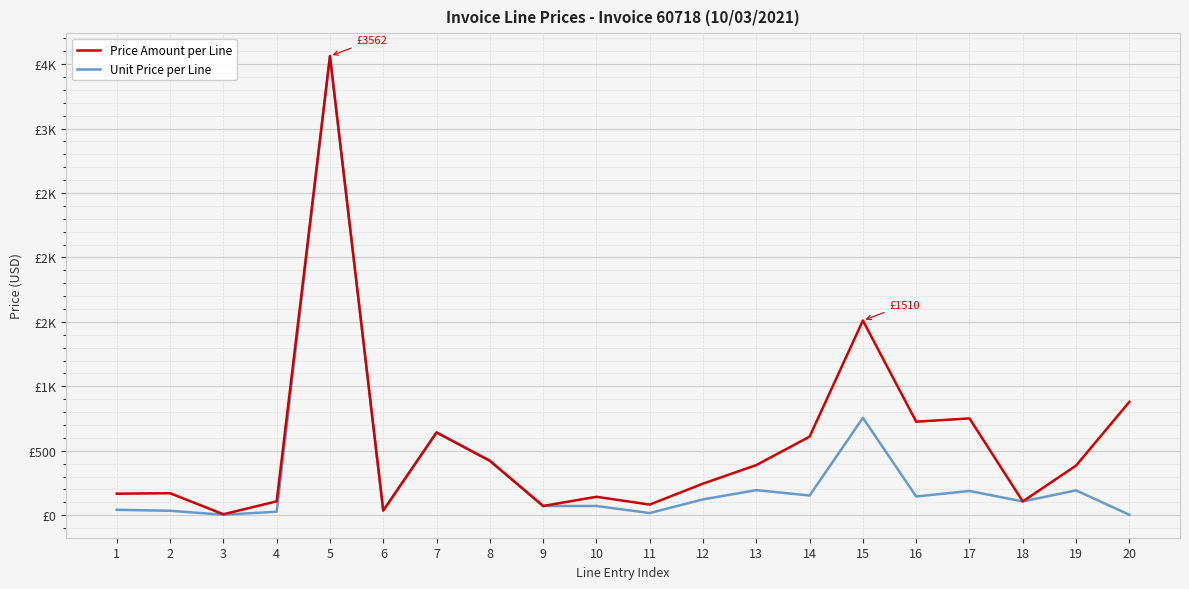

What are all the series names shown in the legend?

Price Amount per Line, Unit Price per Line